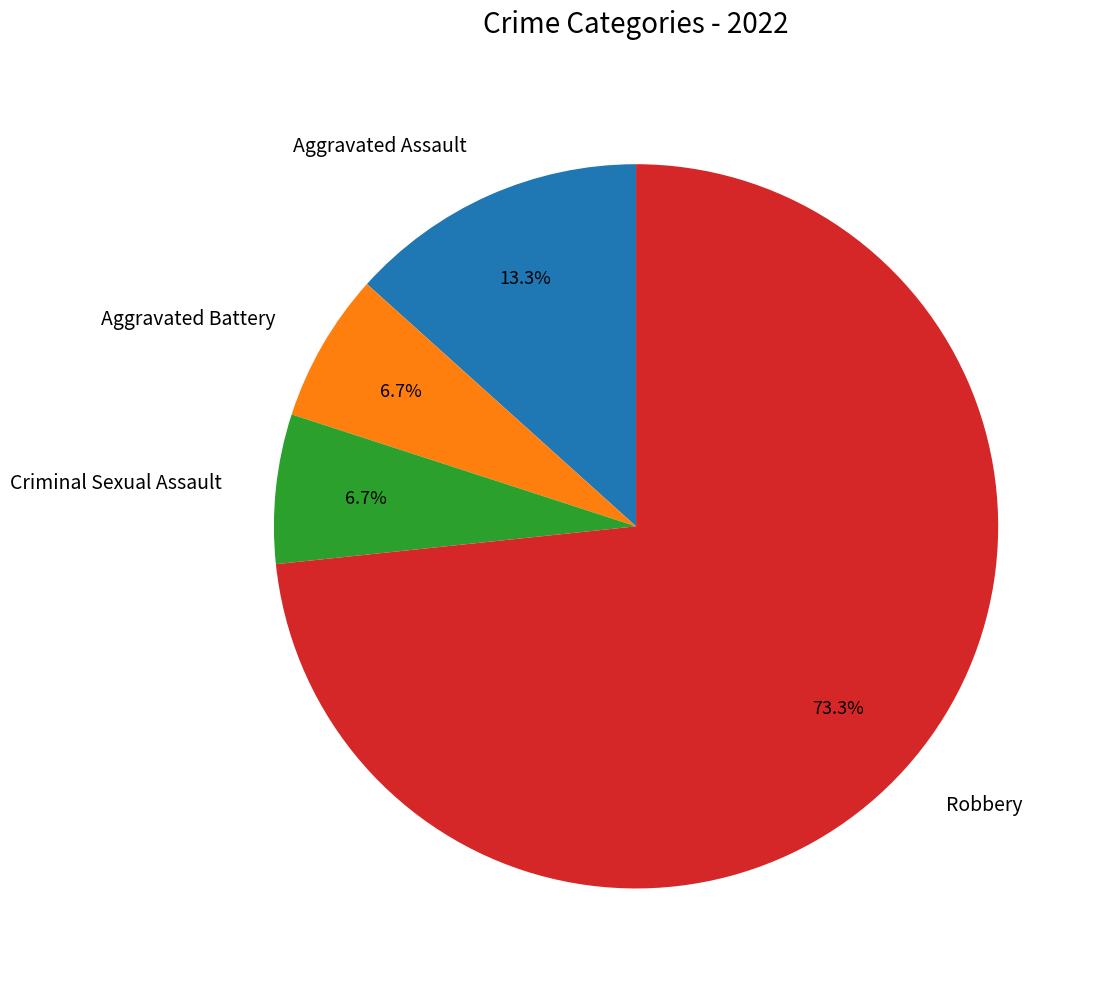

To the nearest percent, what is the combined percentage of Robbery and Aggravated Battery?

80%